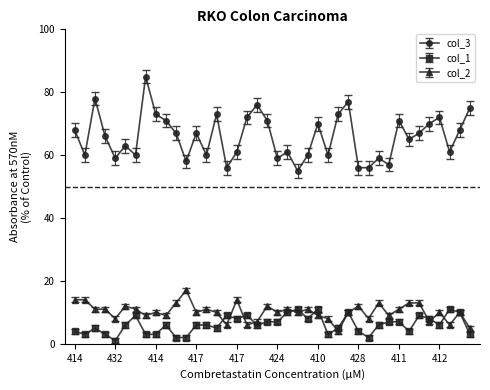

What is the sum of all col_1 values?

245